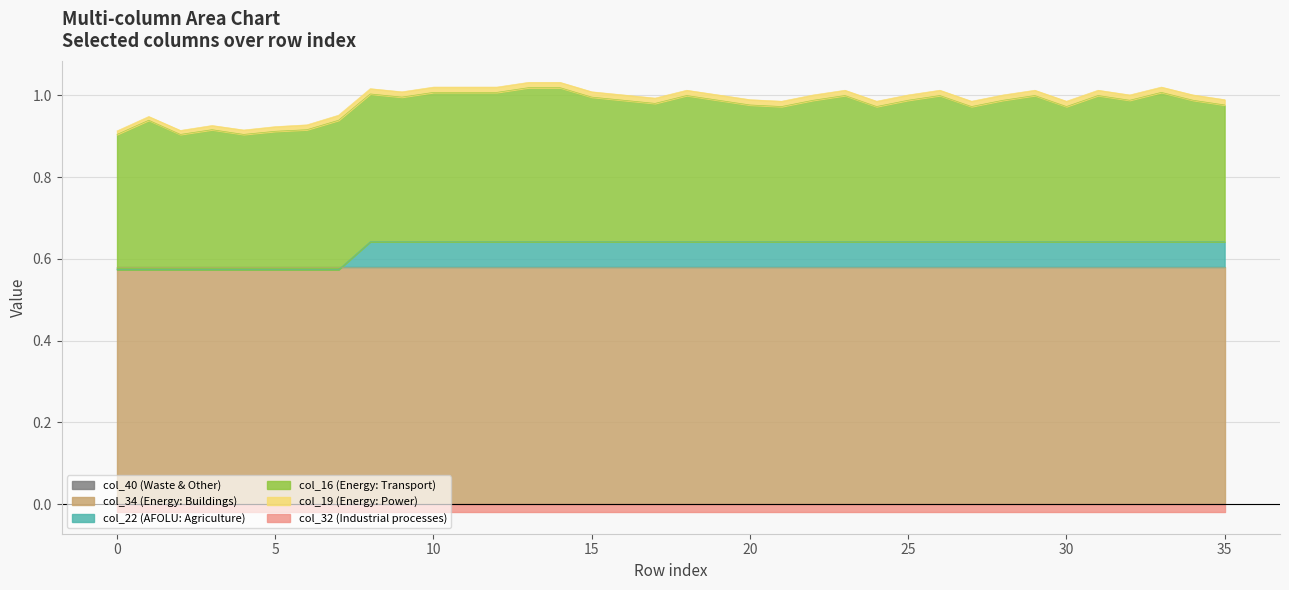

How many intersections are there between col_40 and col_22?

1